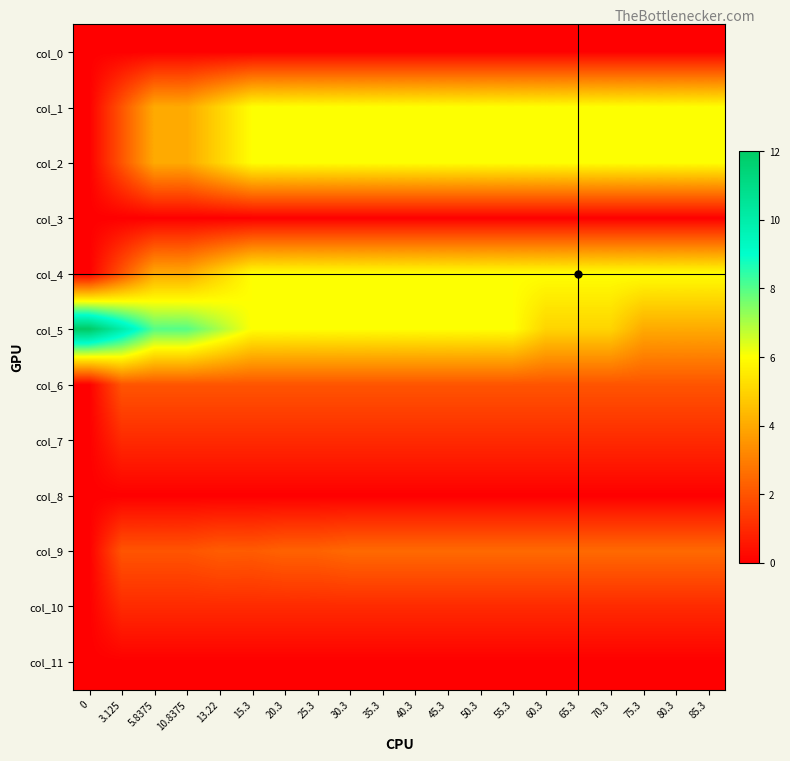

Which has a higher value, 55.3 or 45.3?

55.3